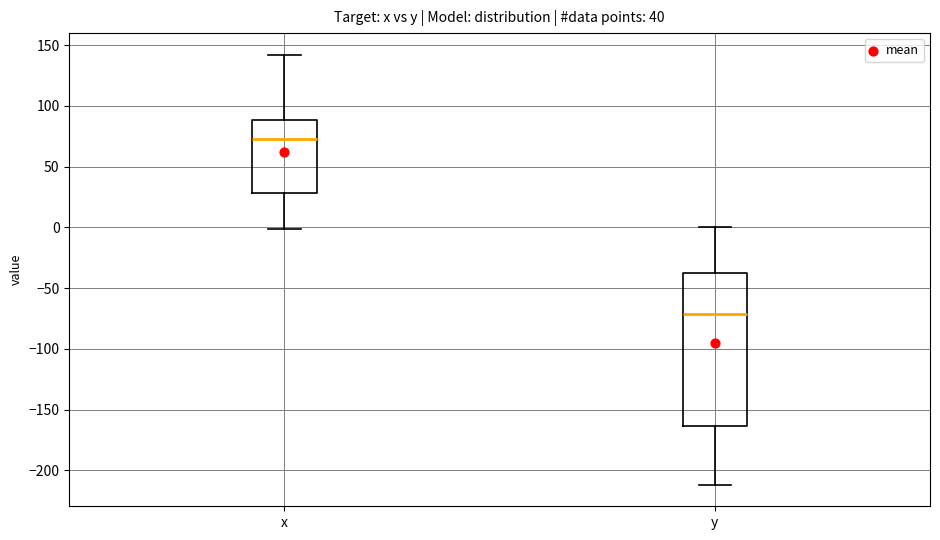

Which box is the tallest, from its lower edge to its upper edge?

y